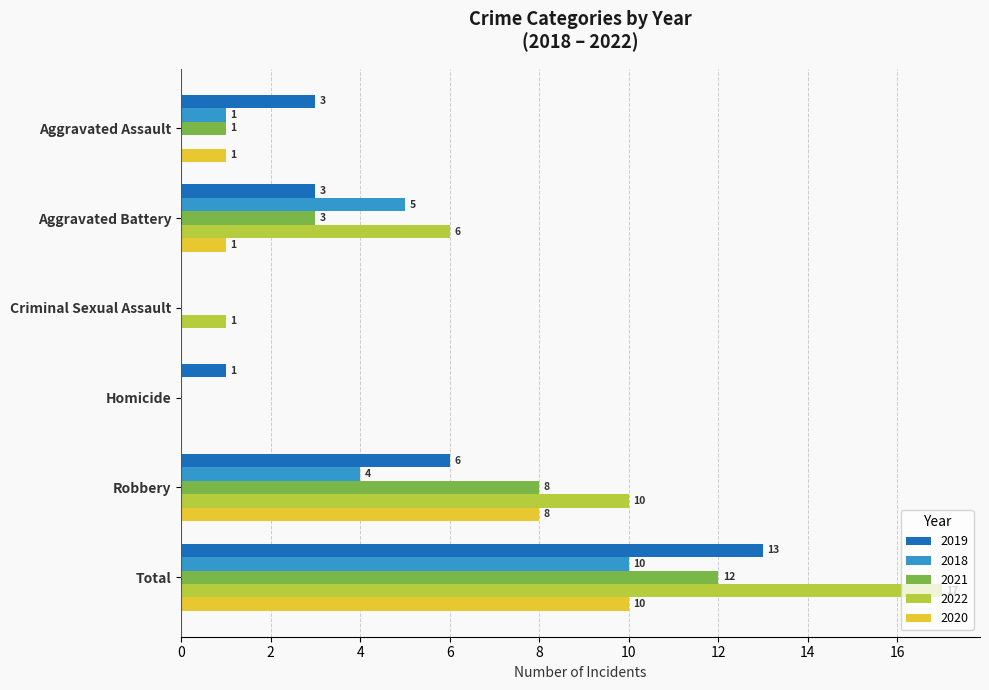

Which series has the largest total across all categories?

2022